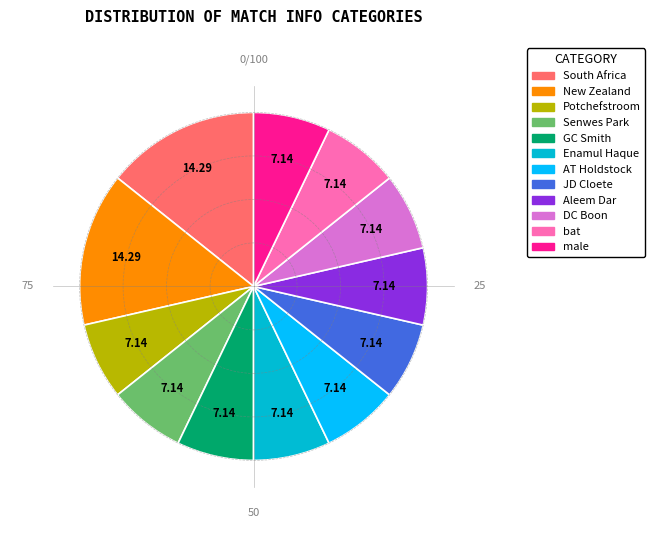

Is GC Smith the majority of the pie?

No